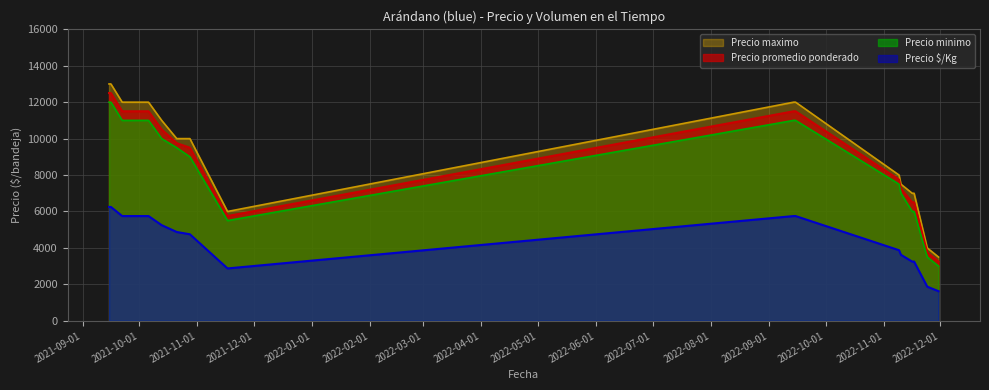

How many data points in Precio maximo are above 10000?

7